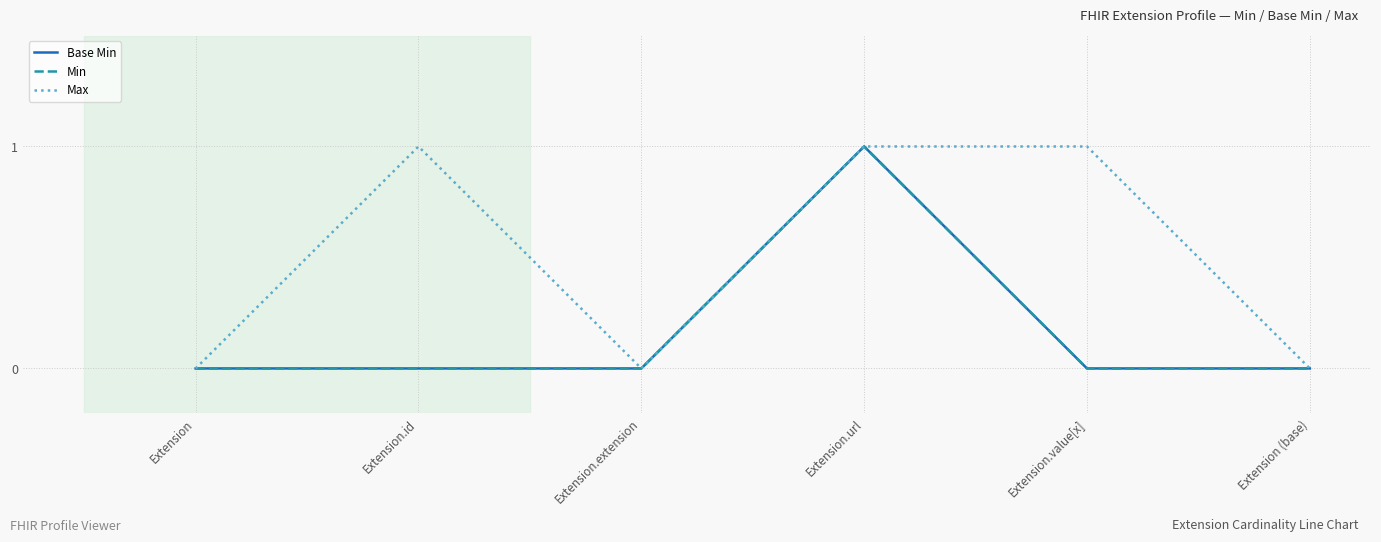

Reading left to right, extract all data points from this chart.

Base Min: 0	0	0	1	0	0
Min: 0	0	0	1	0	0
Max: 0	1	0	1	1	0